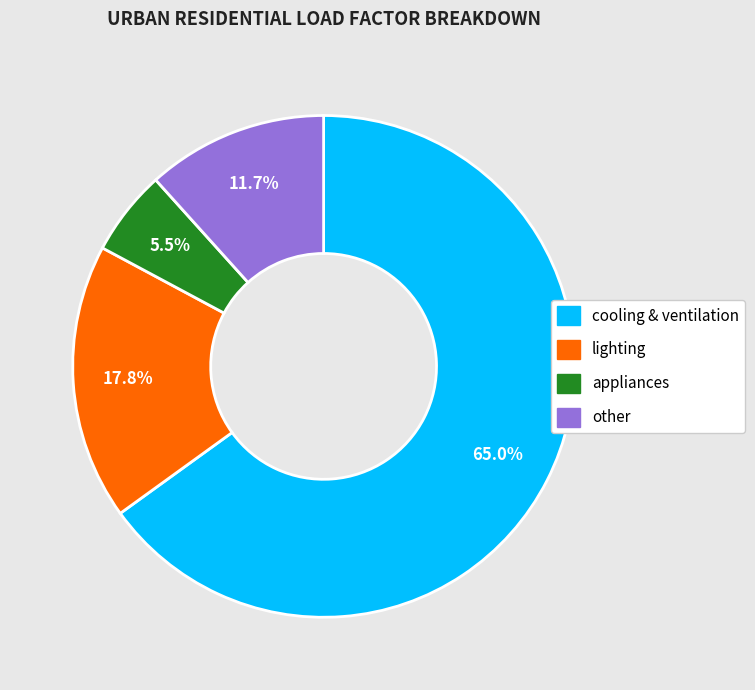

Between other and appliances, which is larger?

other